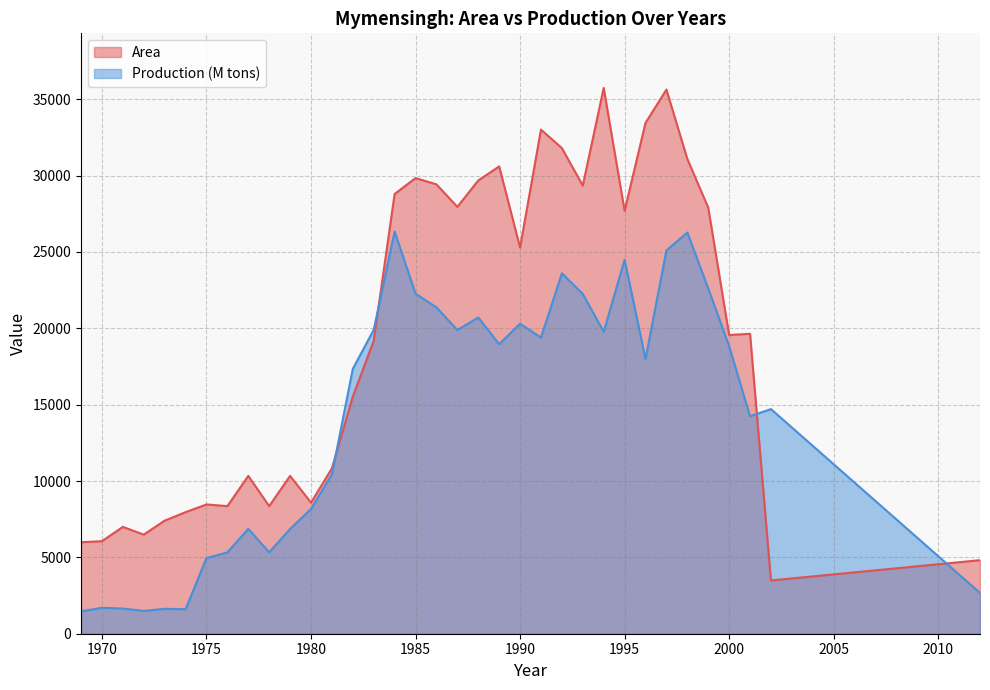

What is the value of the 2nd point from the left?

6060